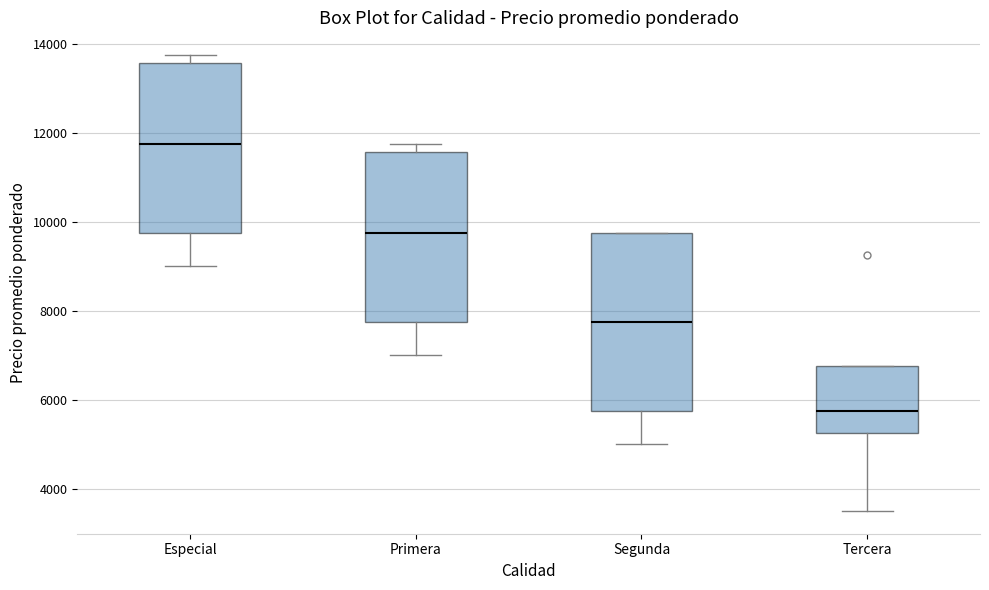

Reading left to right, transcribe this box plot: for each box, give where its median line is, the range the box spans, and where its two whiskers end, as read against the y-axis. The values are not printed on the chart, so give them approximately, as read against the axis.

Especial: median 11800, box 9800 to 13600, whiskers 9000 to 13800
Primera: median 9800, box 7800 to 11600, whiskers 7000 to 11800
Segunda: median 7800, box 5800 to 9800, whiskers 5000 to 9800
Tercera: median 5800, box 5200 to 6800, whiskers 3600 to 6800